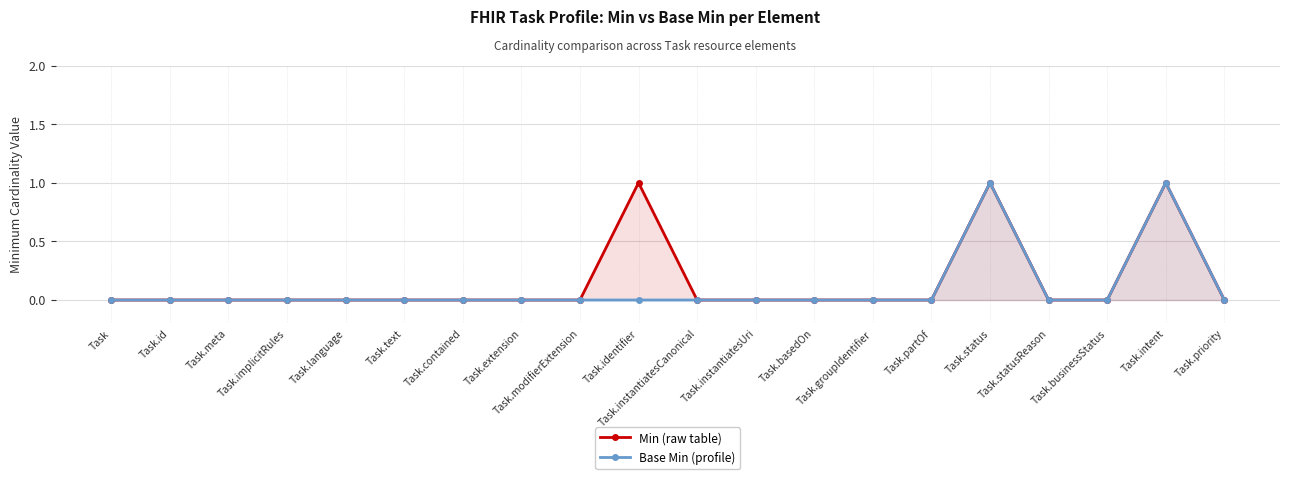

How many lines are shown in the chart?

2